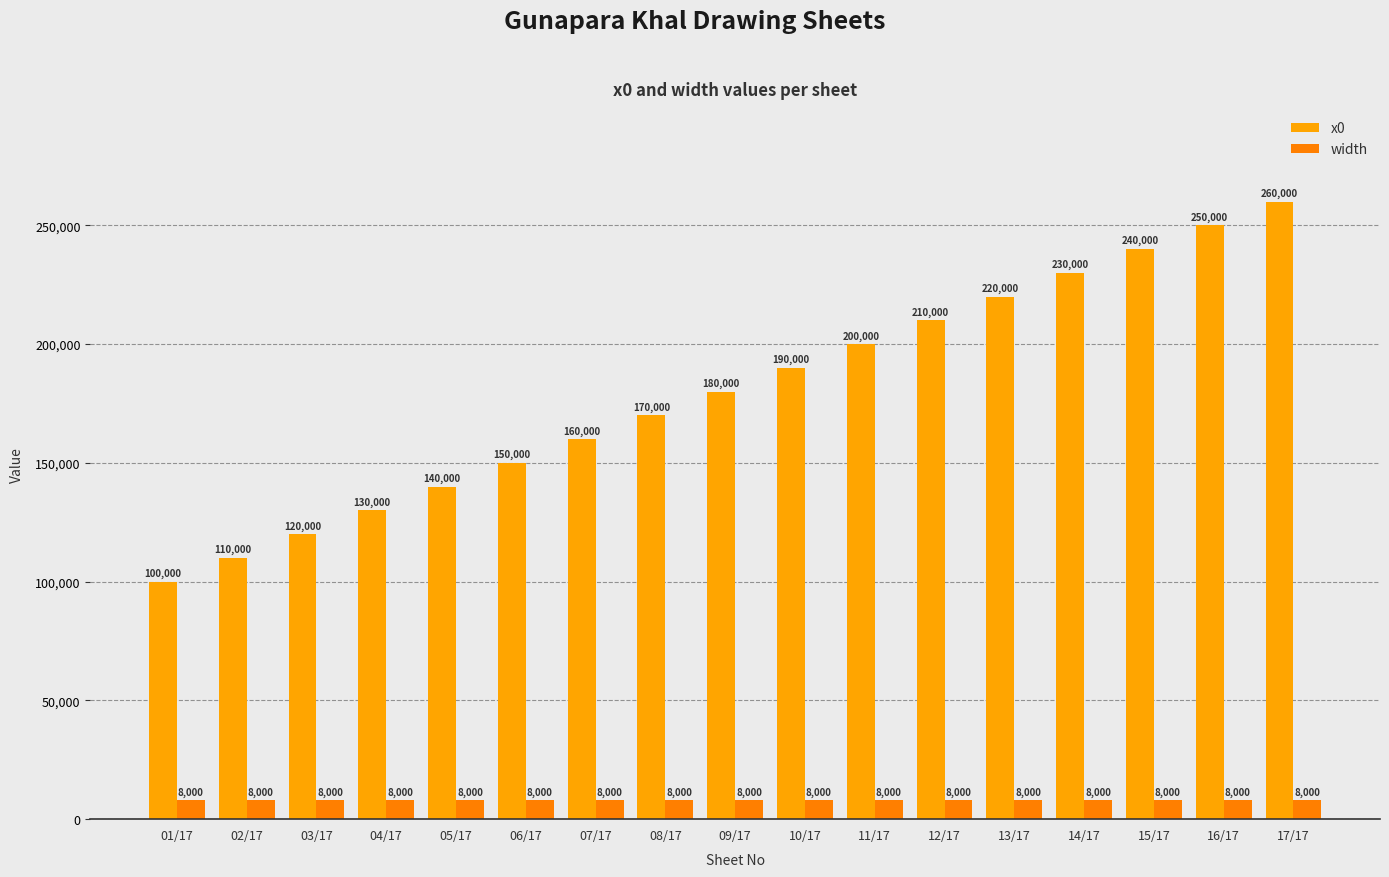

Which series has the largest total across all categories?

x0